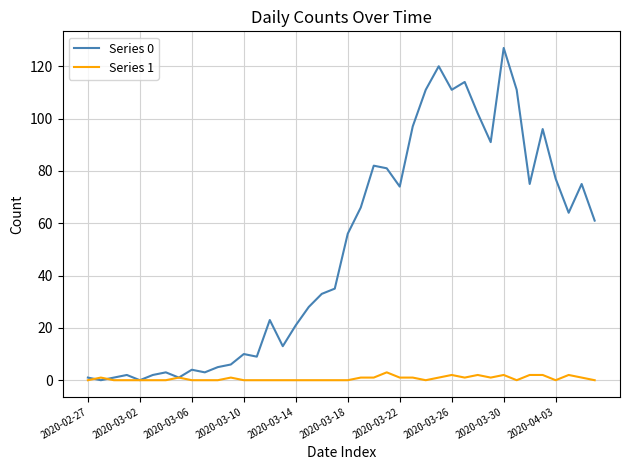

What is the difference between the second highest and minimum values in the Series 1 series?

2